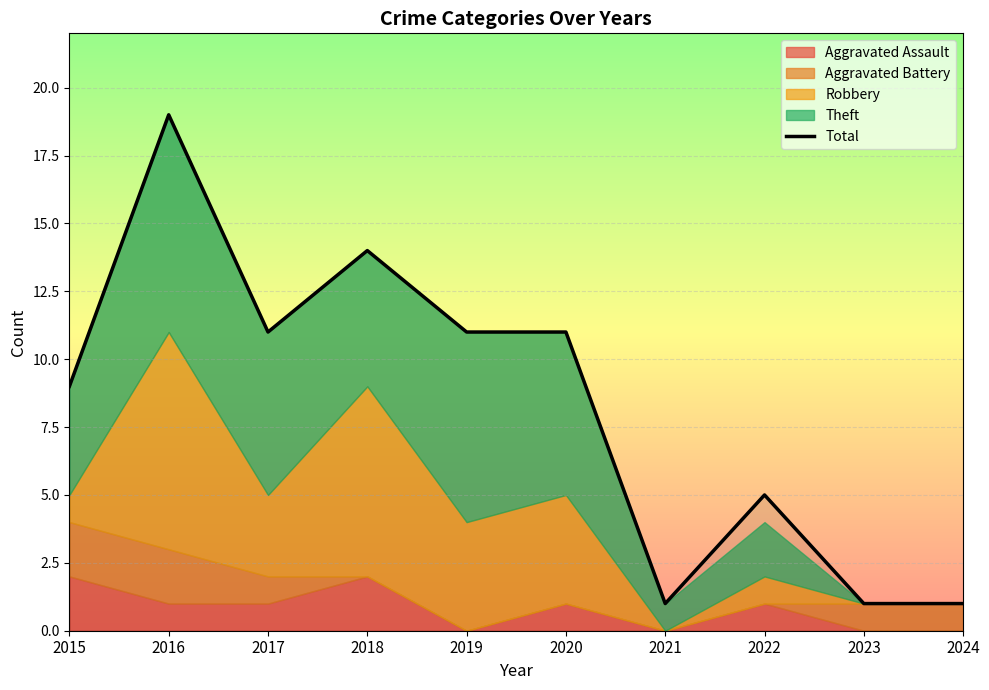

What is the average value?

8